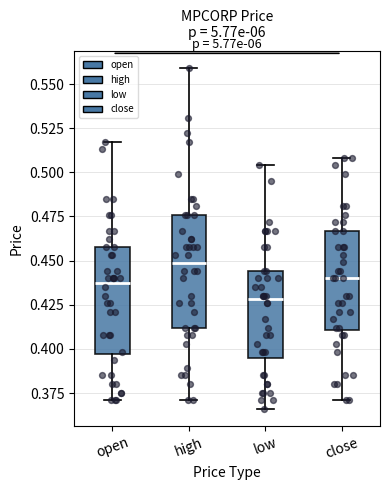

Reading left to right, read every box against the y-axis: the position of its median line, the range the box covers, and the ends of its whiskers. The values are not printed on the chart, so give them approximately, as read against the axis.

open: median 0.440, box 0.395 to 0.460, whiskers 0.370 to 0.515
high: median 0.450, box 0.410 to 0.475, whiskers 0.370 to 0.560
low: median 0.430, box 0.395 to 0.445, whiskers 0.365 to 0.505
close: median 0.440, box 0.410 to 0.465, whiskers 0.370 to 0.510